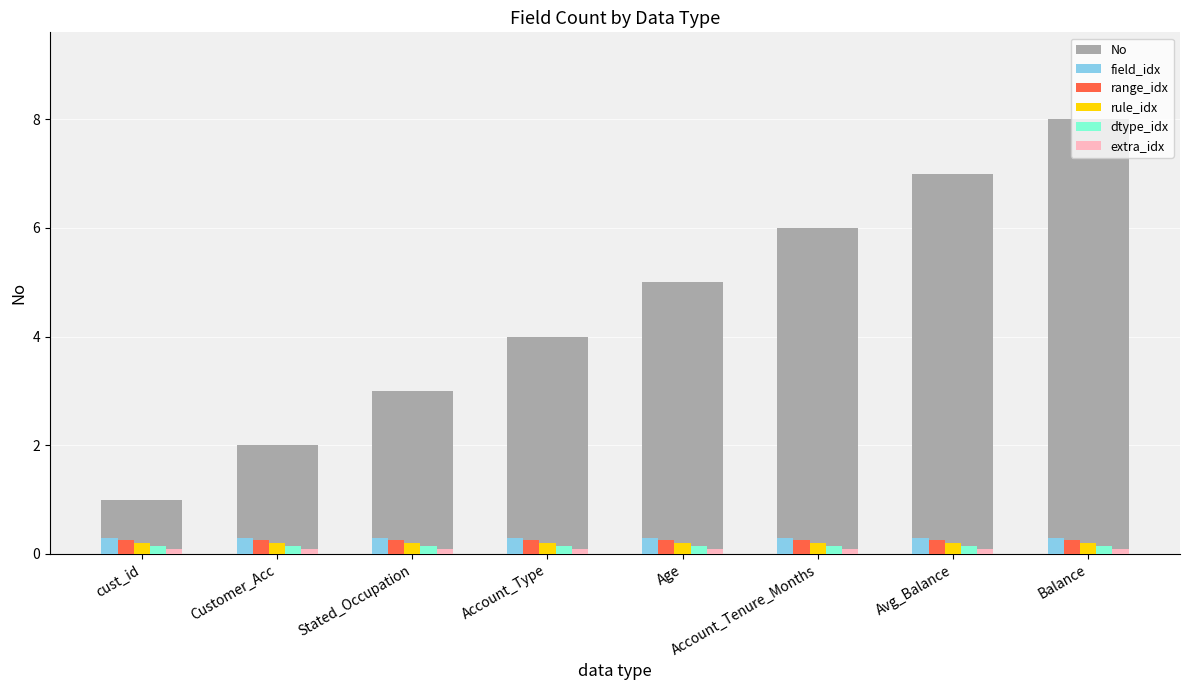

What is the sum of all dtype_idx values?

1.2